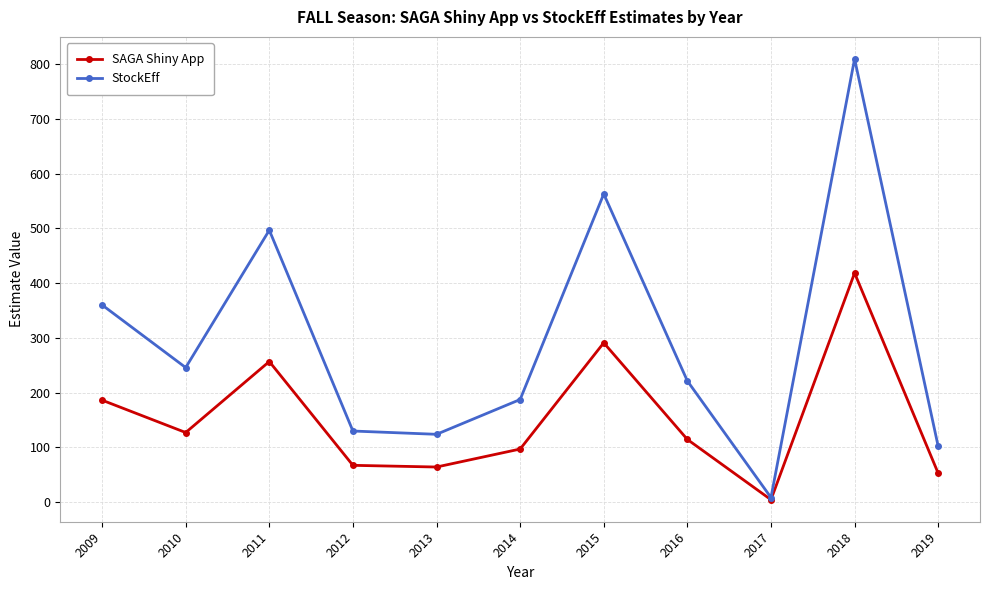

At how many categories does at least one series exceed 330?

4